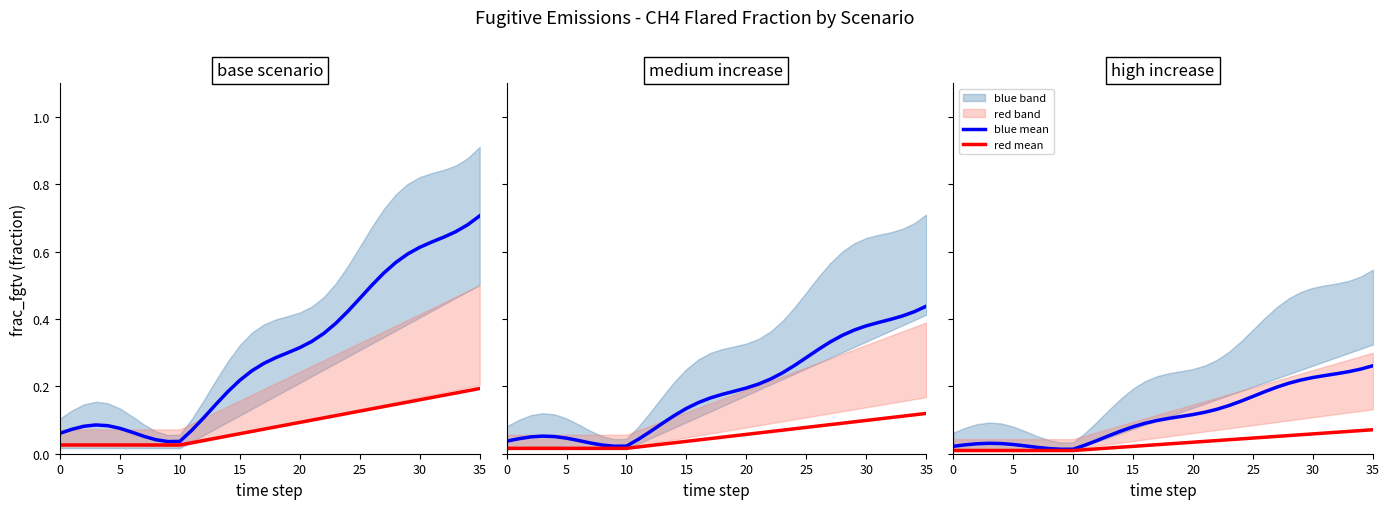

How many lines are shown in the chart?

2